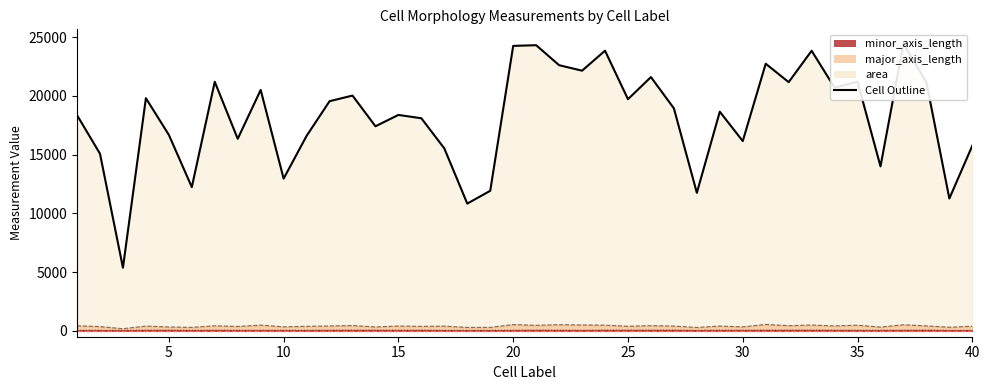

Which category has the lowest value across all series?

3